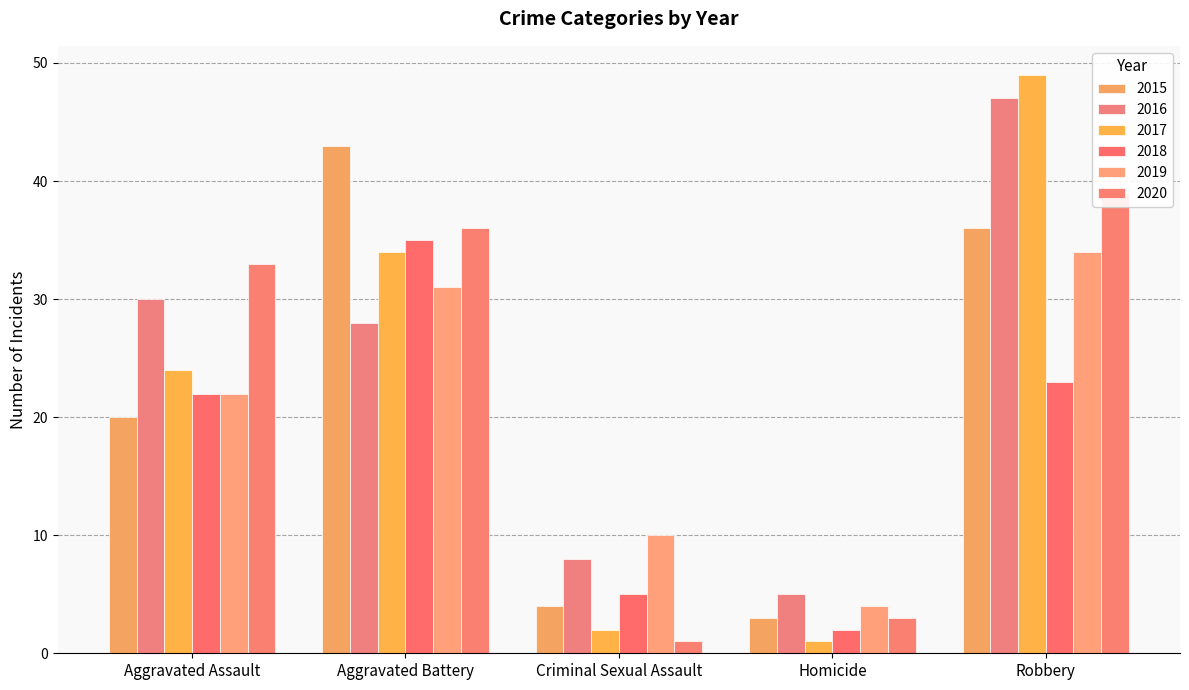

At which category does the chart reach its peak across all series?

Robbery